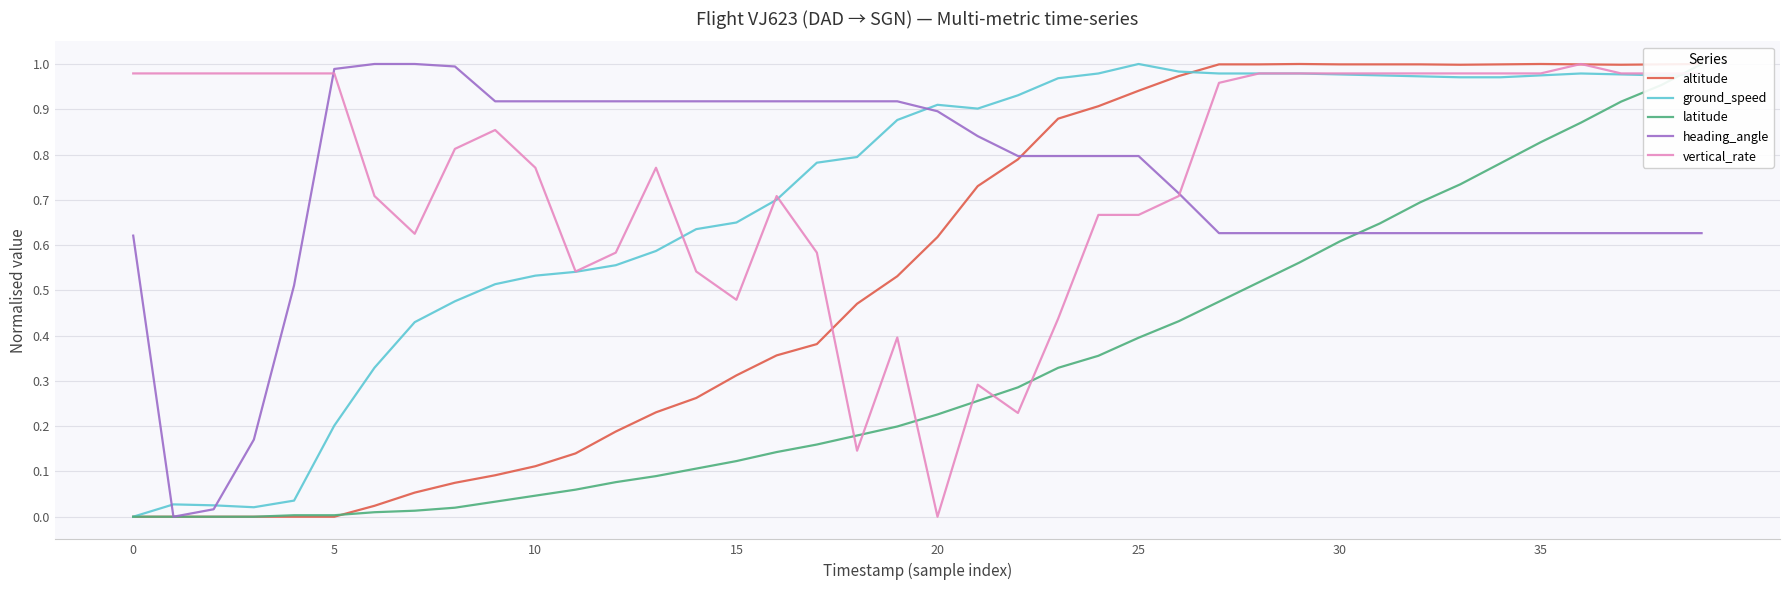

Does the chart display data point markers on the line(s)?

No